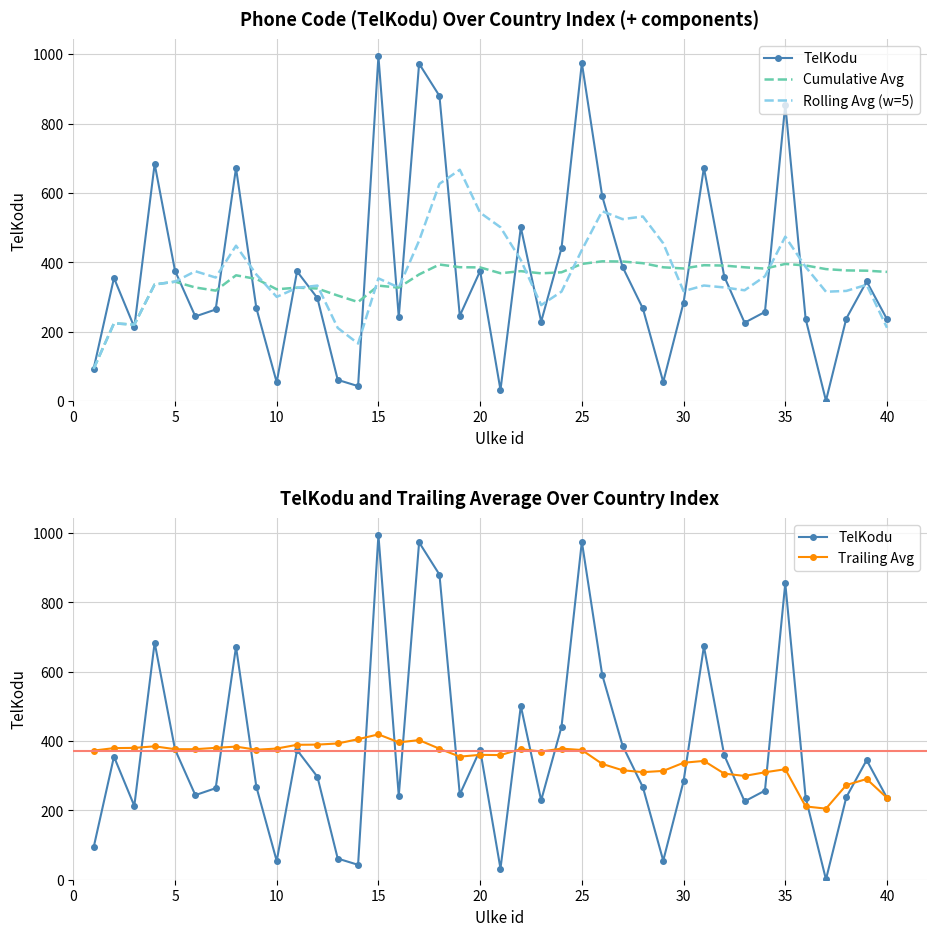

What is the smallest value displayed?

1.0